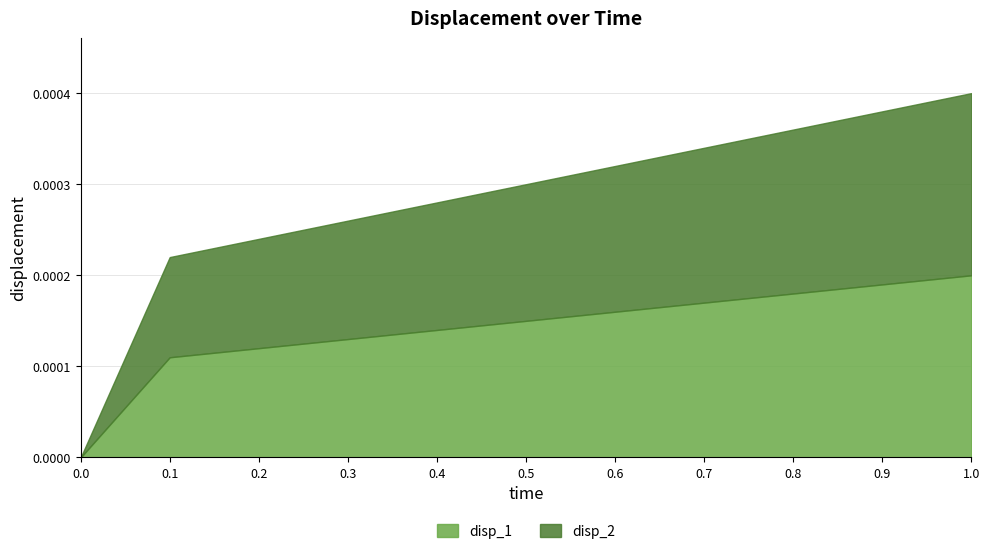

List the labels in order of disp_2 value, largest first.

1.0, 0.9, 0.8, 0.7, 0.6, 0.5, 0.4, 0.3, 0.2, 0.1, 0.0